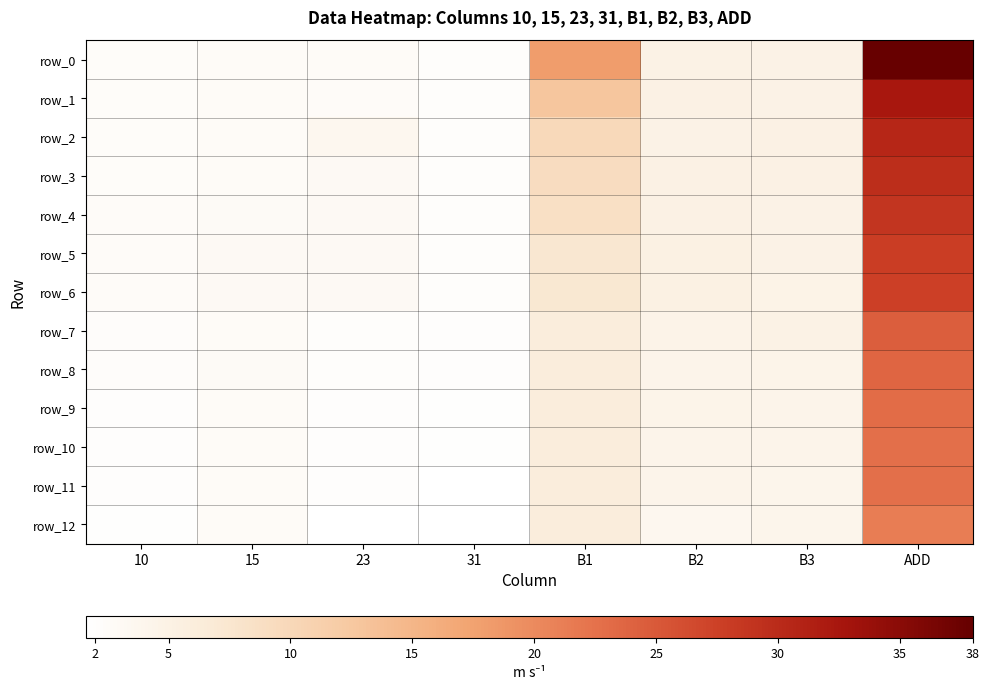

At which category is the sum across all series the highest?

ADD